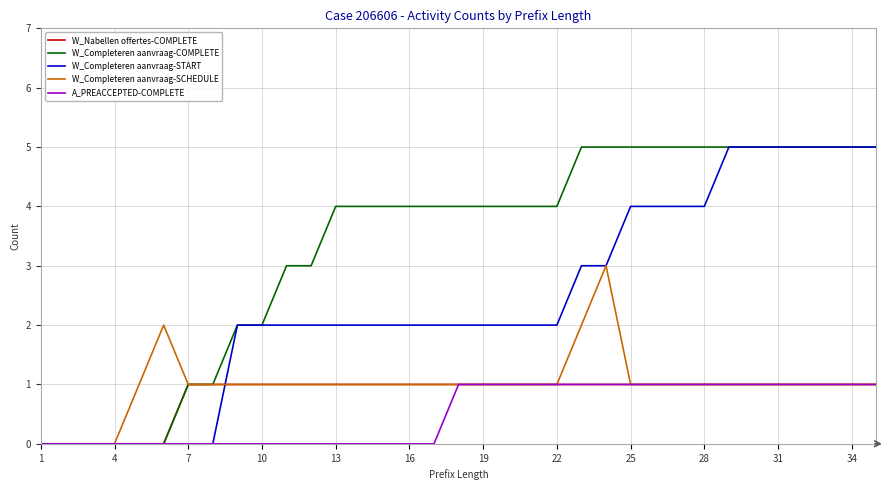

What is the highest value of the W_Completeren aanvraag-COMPLETE series?

5